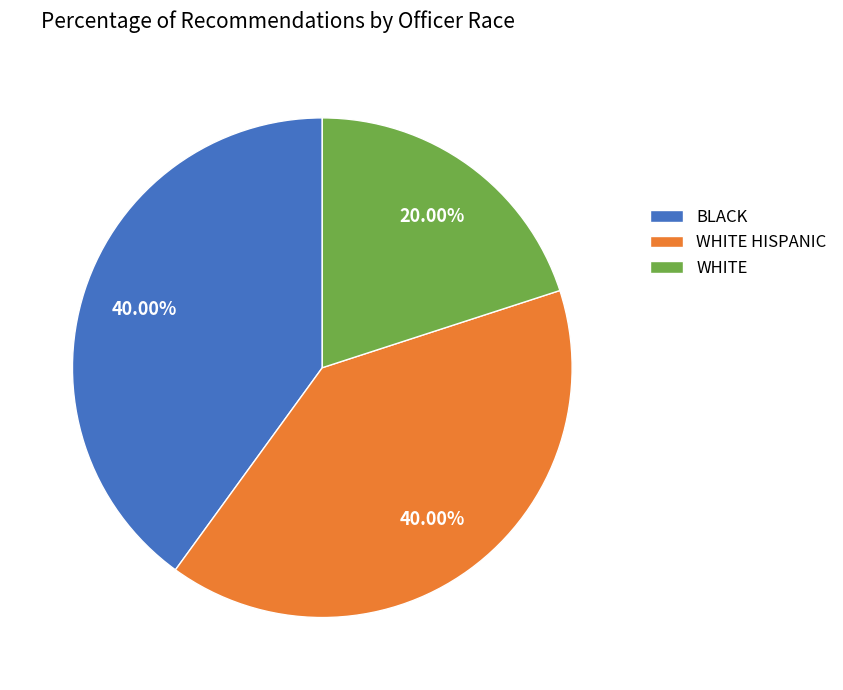

How many slices are in this pie chart?

3